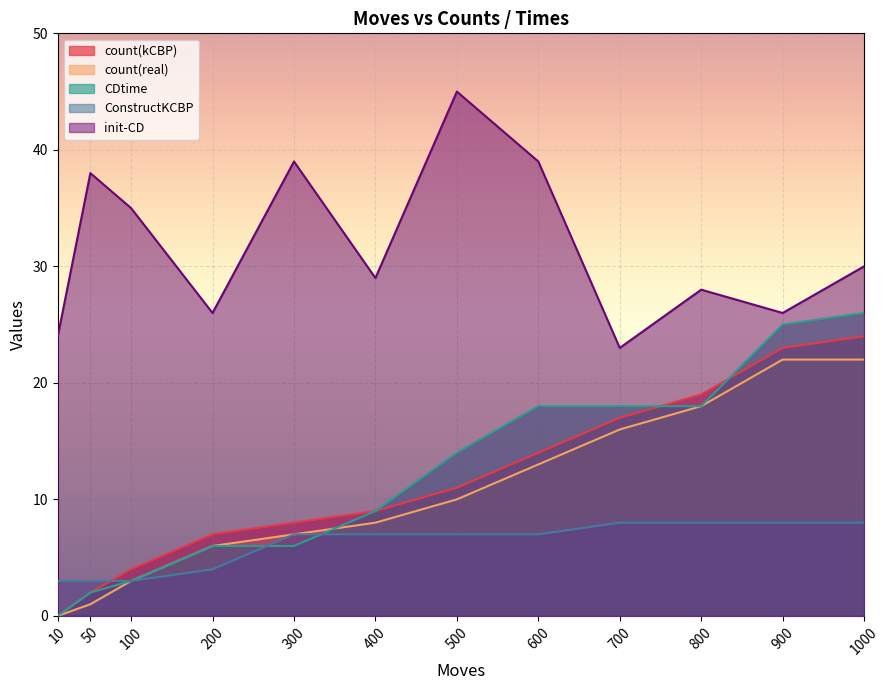

Where is init-CD nearest to the value 34?

100